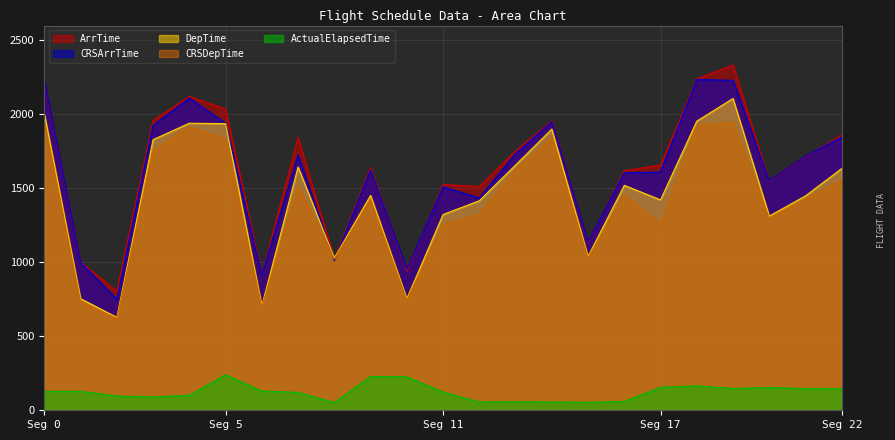

Reading left to right, list all the values displayed in this chart.

ArrTime: 0=2211	1=1002	2=804	4=1959	5=2121	6=2037	10=916	11=1845	15=1021	16=1640	17=940	18=1526	19=1512	21=1754	22=1956	23=1133	25=1619	26=1657	27=2239	30=2334	33=1546	34=1715	35=1859
CRSArrTime: 0=2225	1=1000	2=750	4=1925	5=2110	6=1940	10=915	11=1725	15=1010	16=1625	17=955	18=1510	19=1435	21=1735	22=1950	23=1140	25=1605	26=1610	27=2235	30=2230	33=1550	34=1720	35=1845
ActualElapsedTime: 0=128	1=128	2=96	4=90	5=101	6=240	10=130	11=121	15=52	16=228	17=226	18=123	19=56	21=57	22=56	23=54	25=59	26=155	27=165	30=147	33=154	34=146	35=145
DepTime: 0=2003	1=754	2=628	4=1829	5=1940	6=1937	10=706	11=1644	15=1029	16=1452	17=754	18=1323	19=1416	21=1657	22=1900	23=1039	25=1520	26=1422	27=1954	30=2107	33=1312	34=1449	35=1634
CRSDepTime: 0=1955	1=735	2=620	4=1755	5=1915	6=1830	10=700	11=1510	15=1020	16=1425	17=745	18=1255	19=1325	21=1625	22=1840	23=1030	25=1455	26=1255	27=1925	30=1945	33=1300	34=1430	35=1555